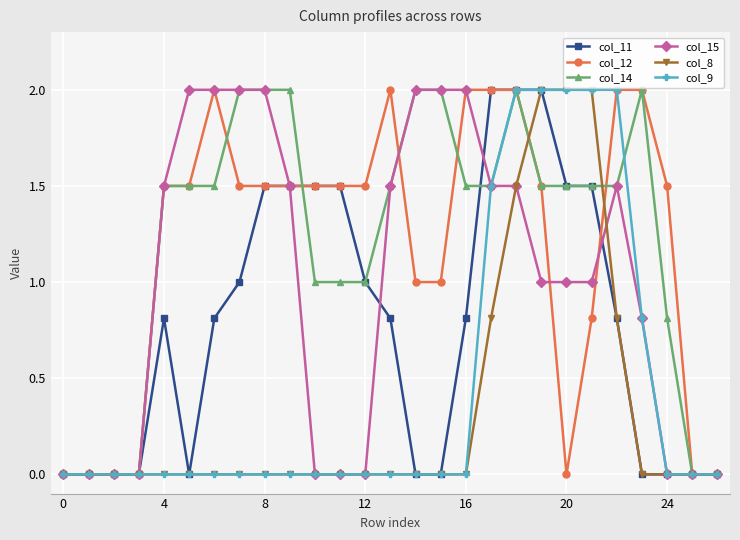

What is the value of the col_9 point at the 22nd from the left?

2.0